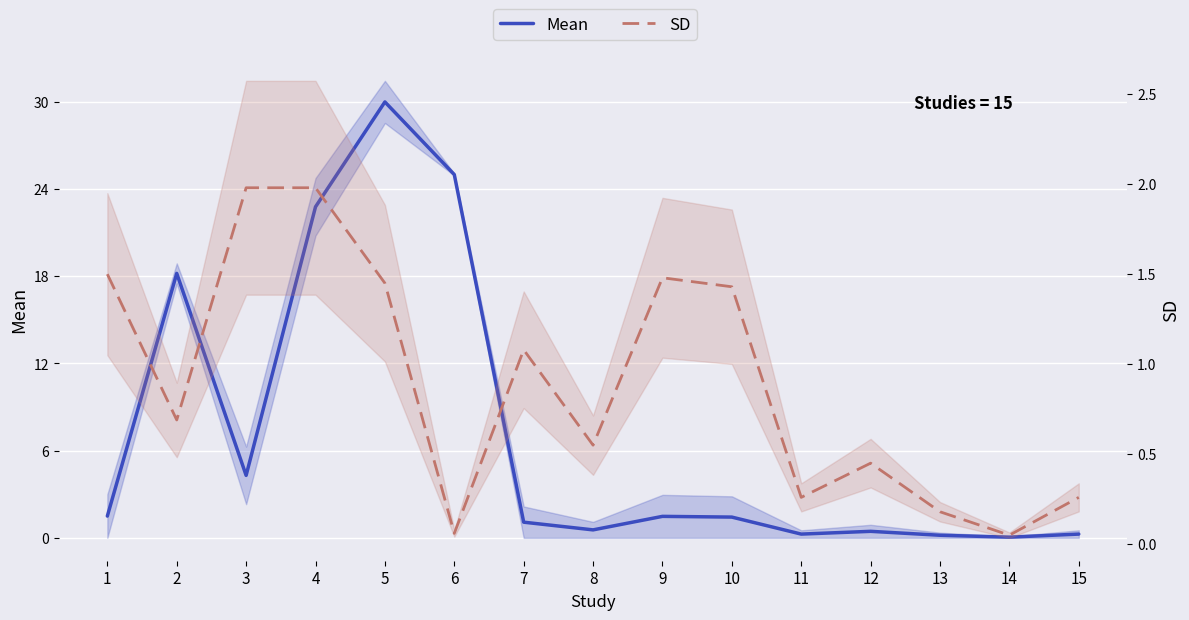

Between 10 and 9, which is larger?

9